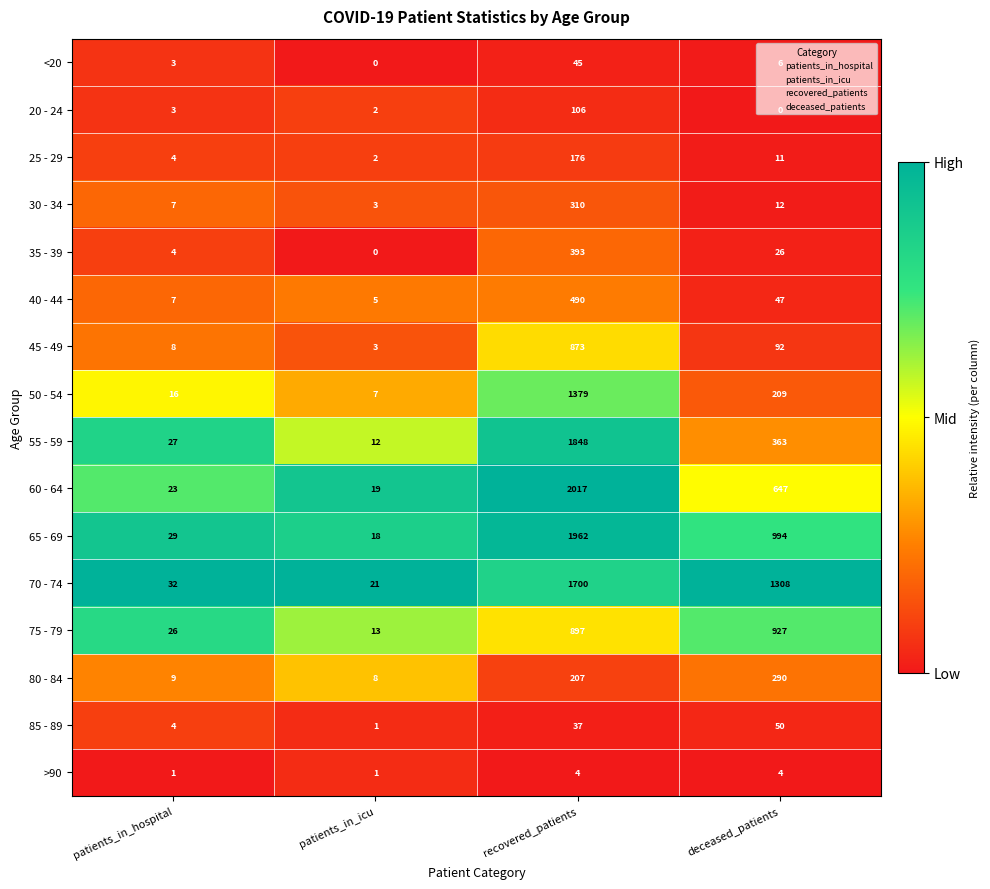

At which category is the sum across all series the highest?

recovered_patients